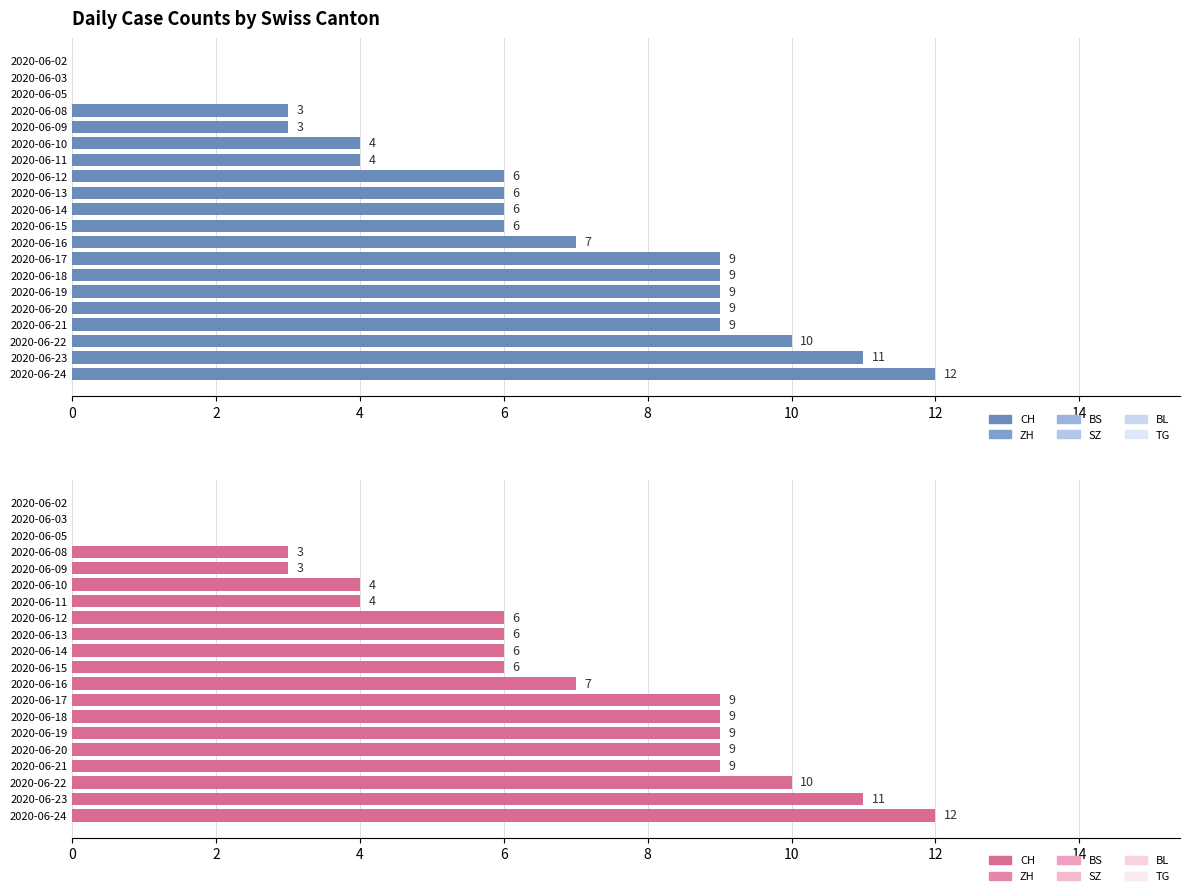

Between 2020-06-09 and 2020-06-23, which is larger?

2020-06-23